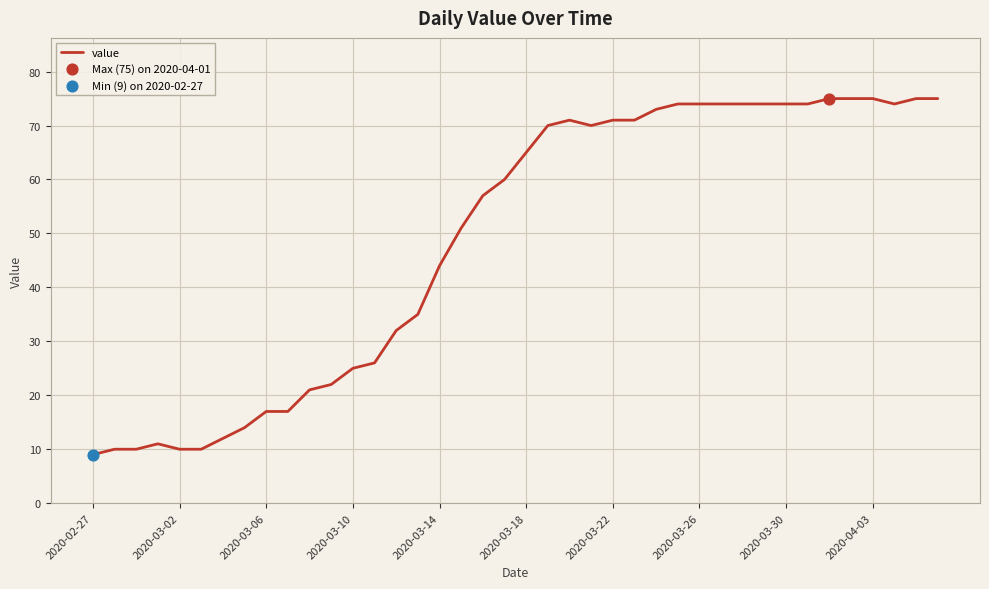

What is the minimum value shown in the chart?

9